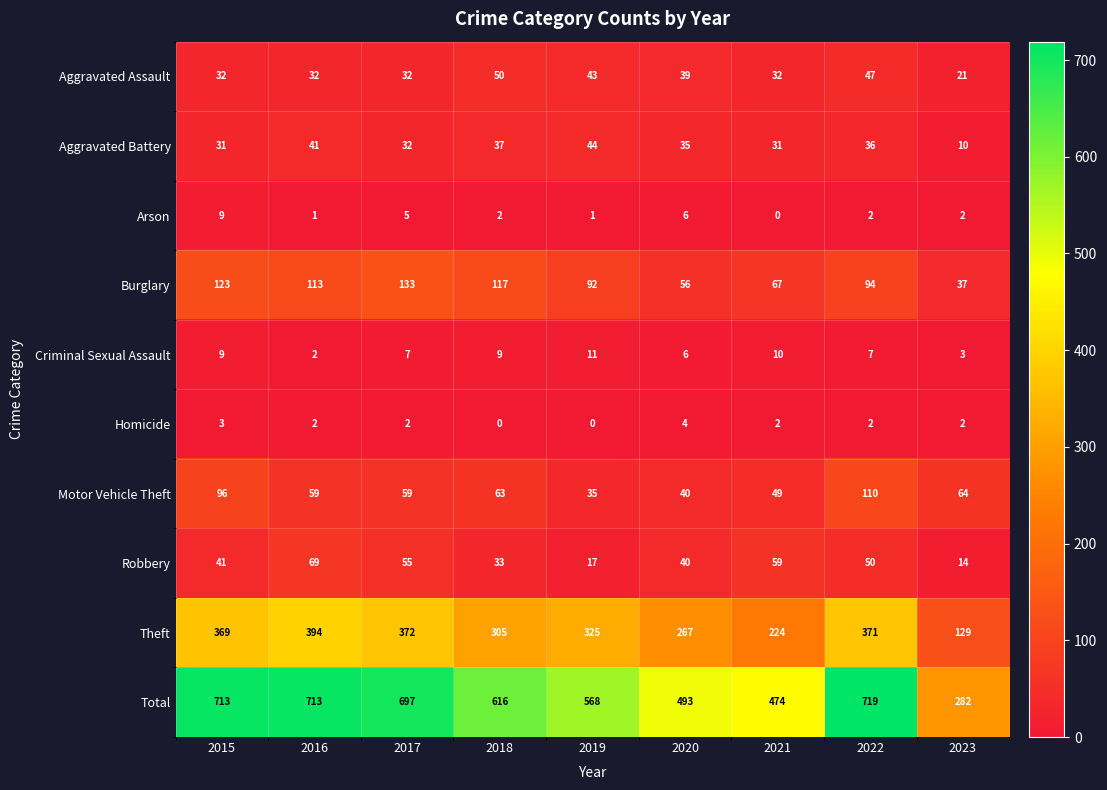

What is the maximum value for Homicide?

4